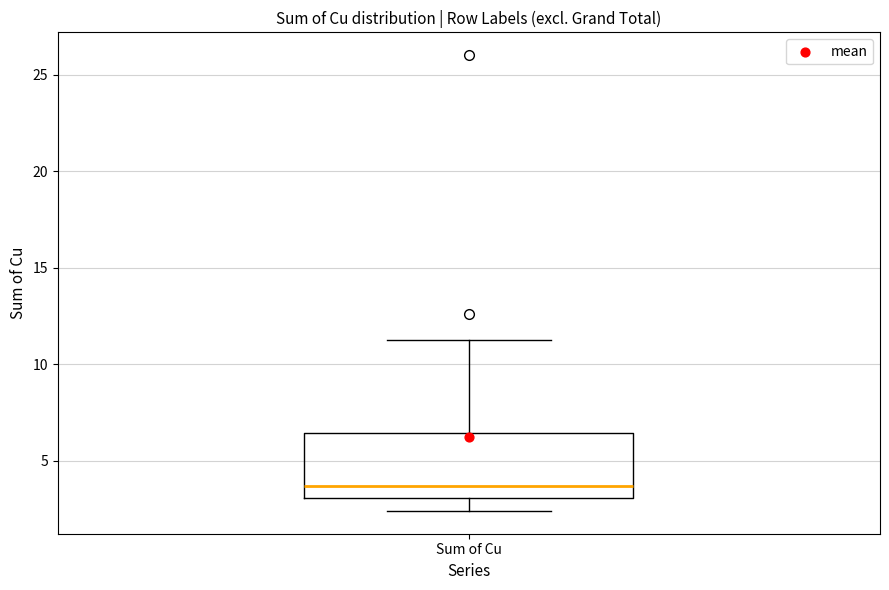

Where does the median line of the box for Sum of Cu sit on the y-axis? The values are not printed on the chart, so give them approximately, as read against the axis.

3.5